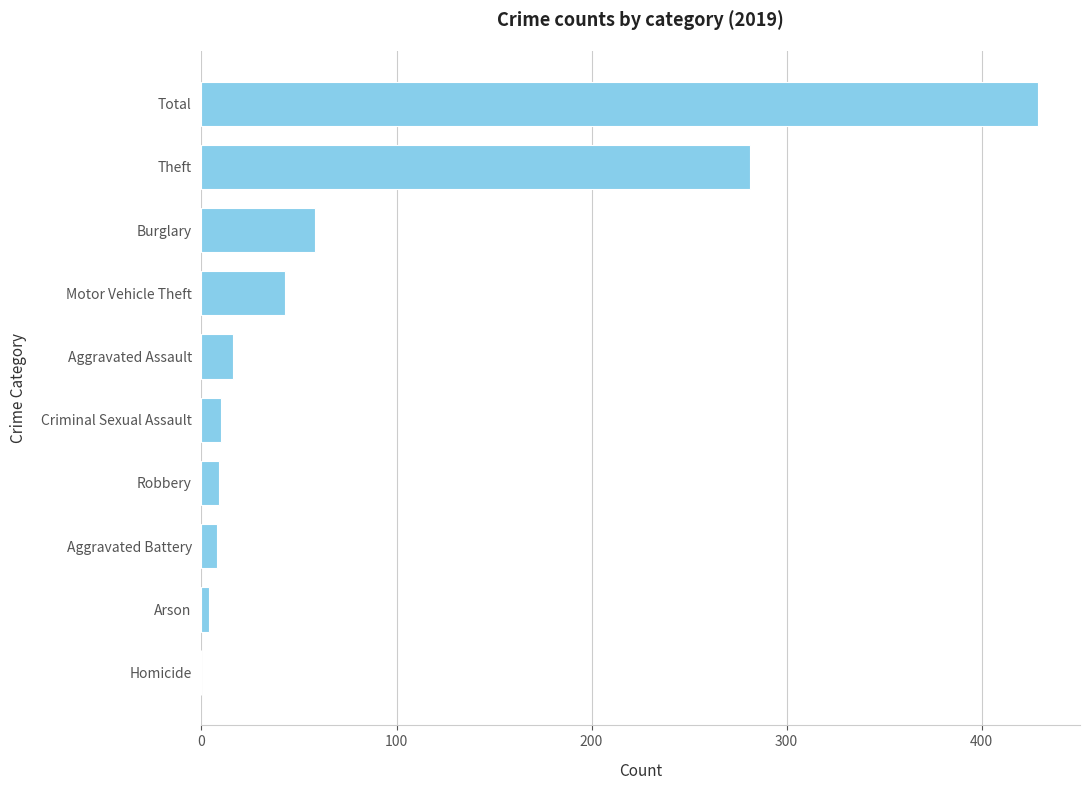

At which label is the value closest to 214?

Theft